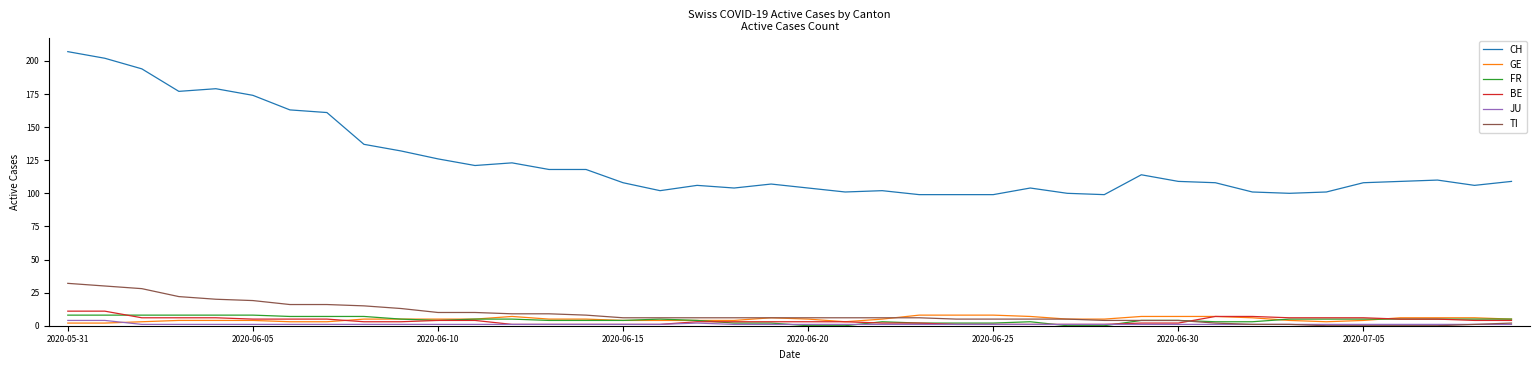

Which series has the largest total across all categories?

CH